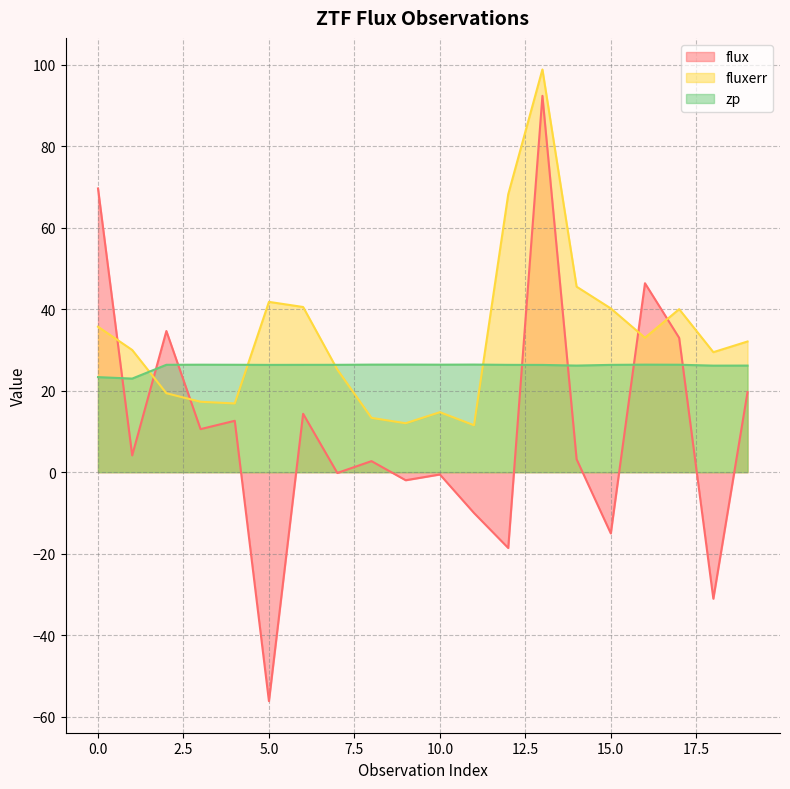

What is the minimum value shown in the chart?

-56.2